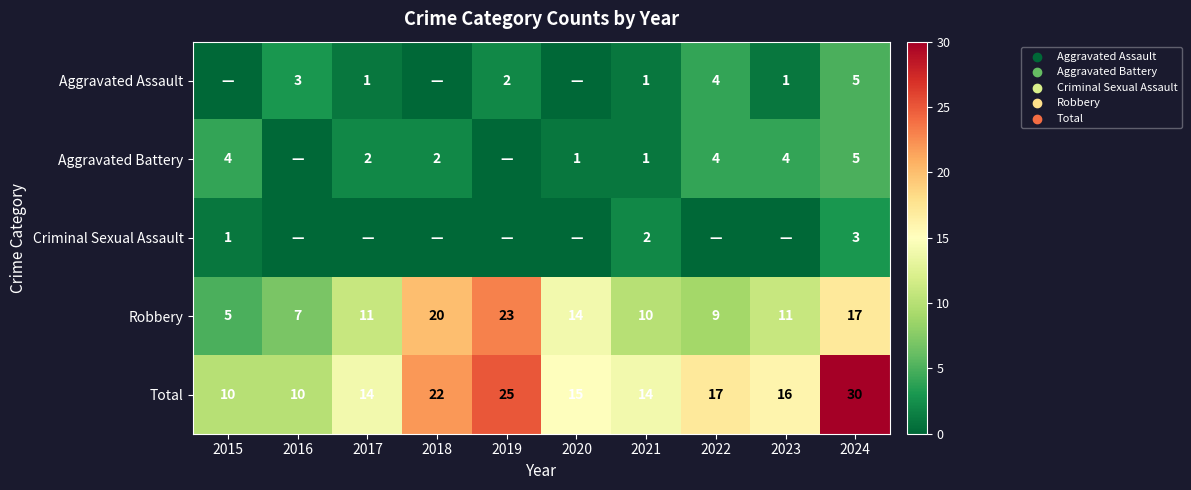

What is the approximate value of Robbery at 2023?

11